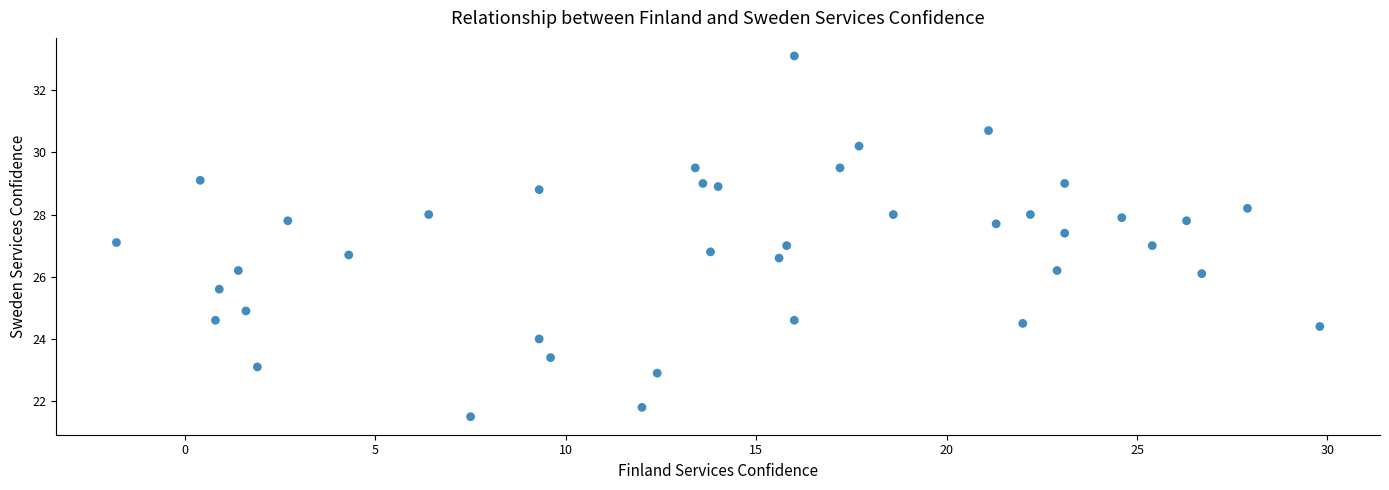

What is the range of Y values (max minus min)?

11.6